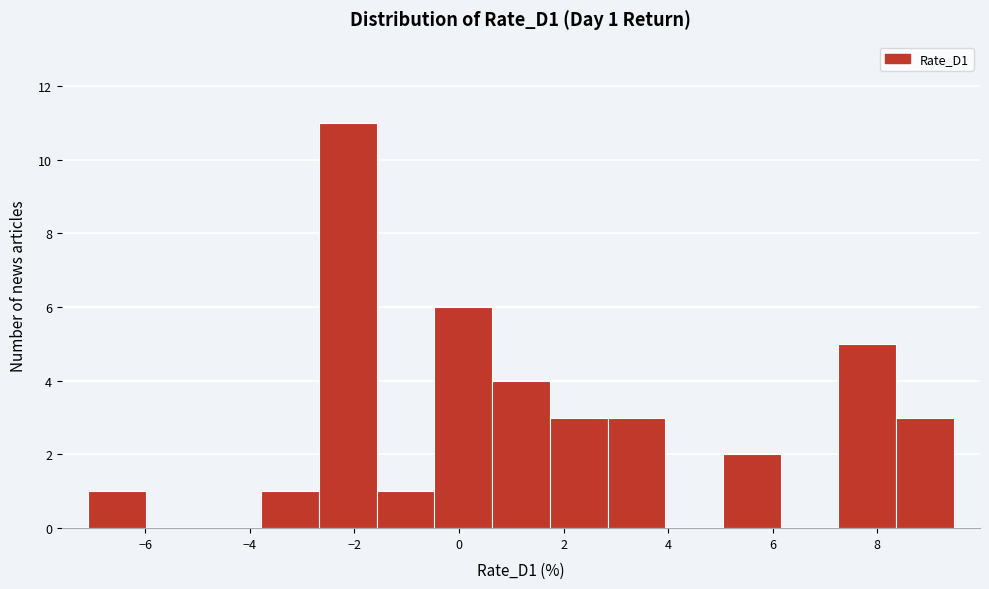

Which range on the x-axis has the tallest bar?

-2.6 to -1.6